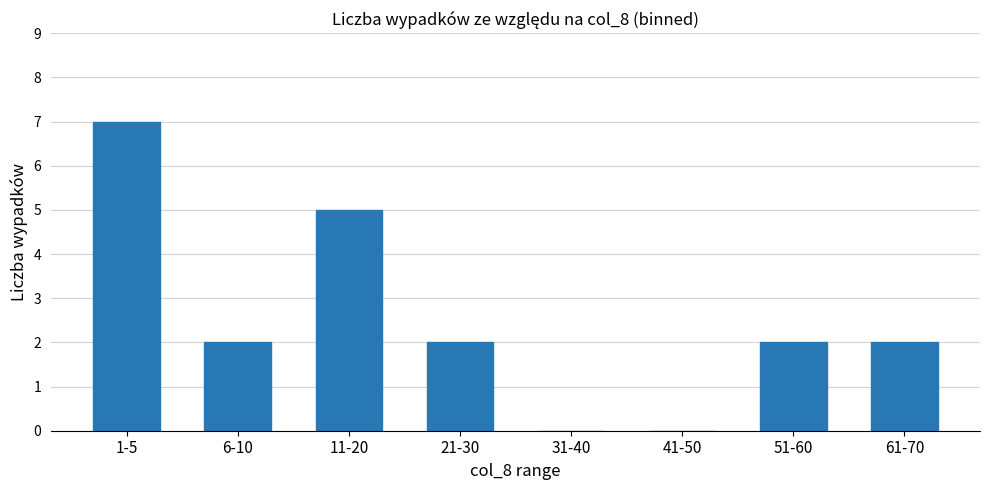

How many values are between 2 and 5?

5